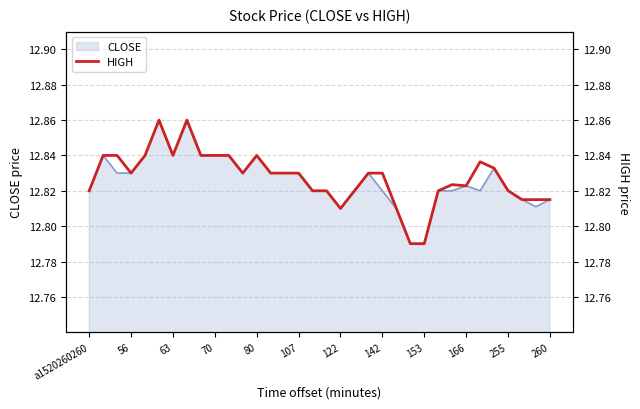

Count the values in the range 12 to 13.

34